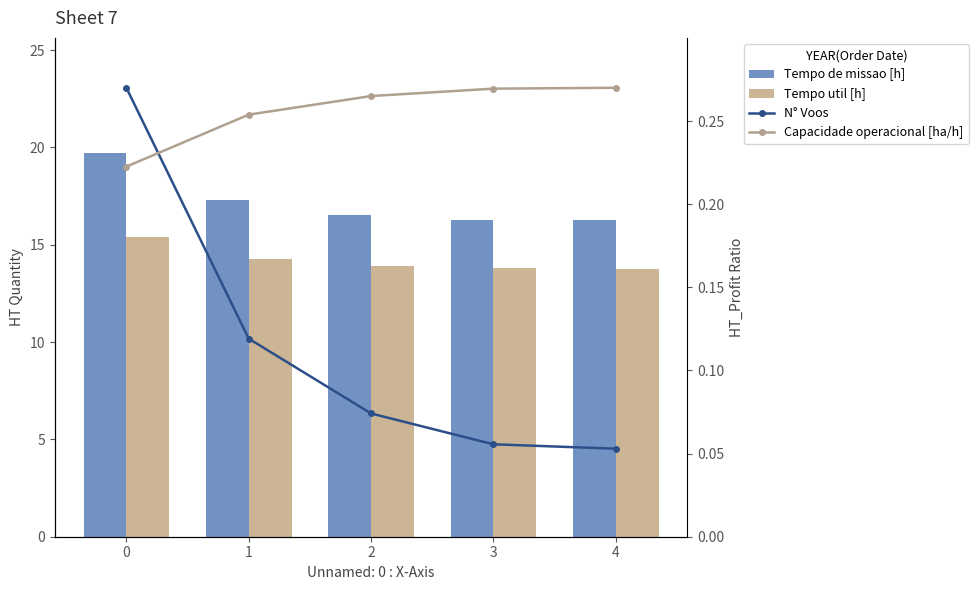

Is it true that Tempo util [h] equals 20.9 at 4?

False